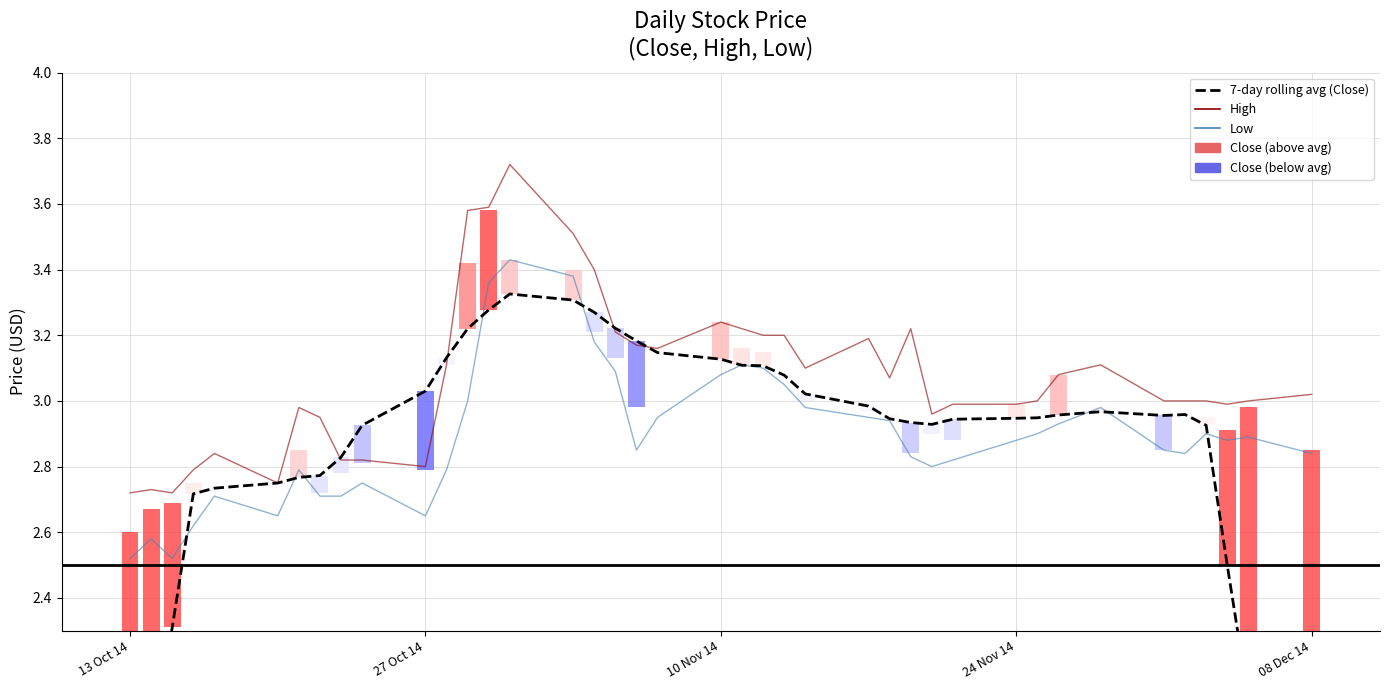

How many categories are shown in the chart?

40